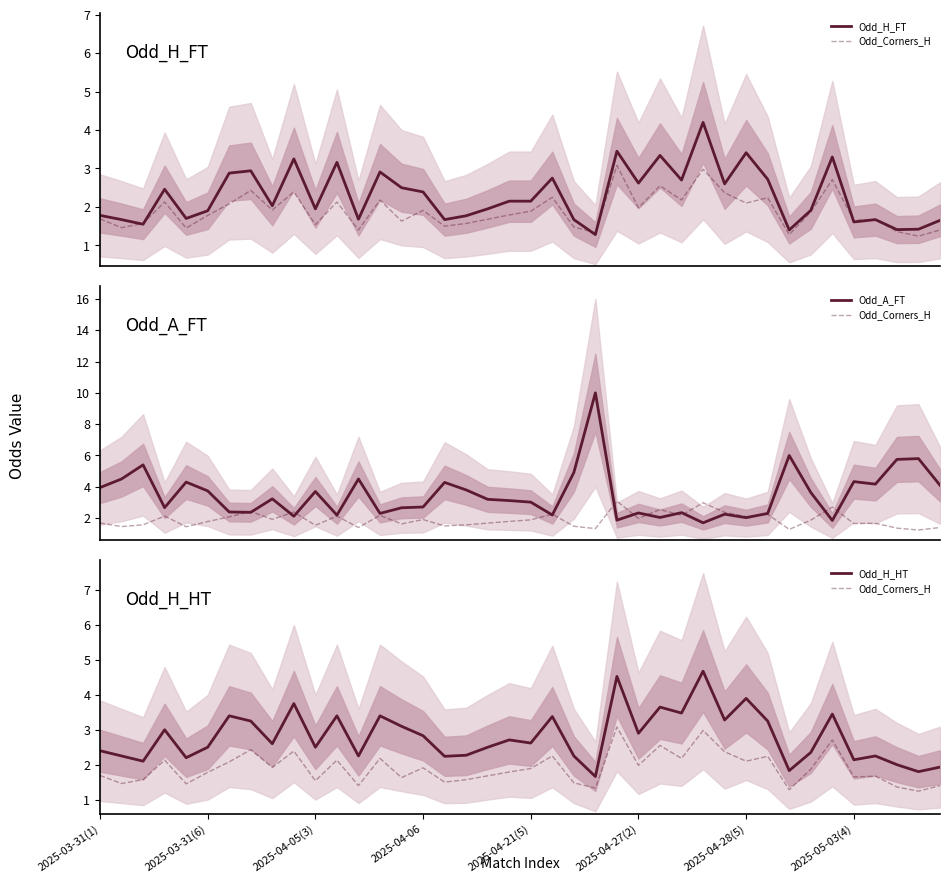

At which category is the sum across all series the highest?

23